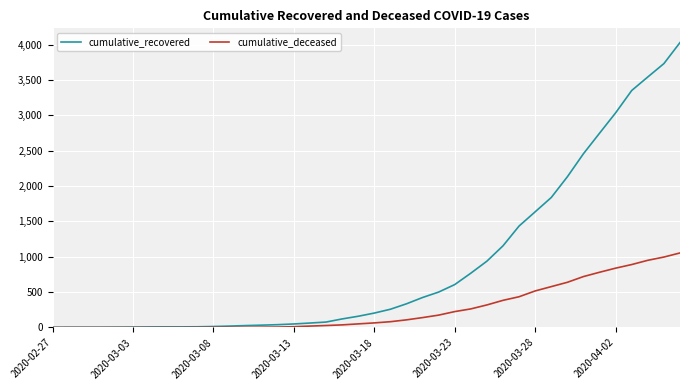

How many lines are shown in the chart?

2